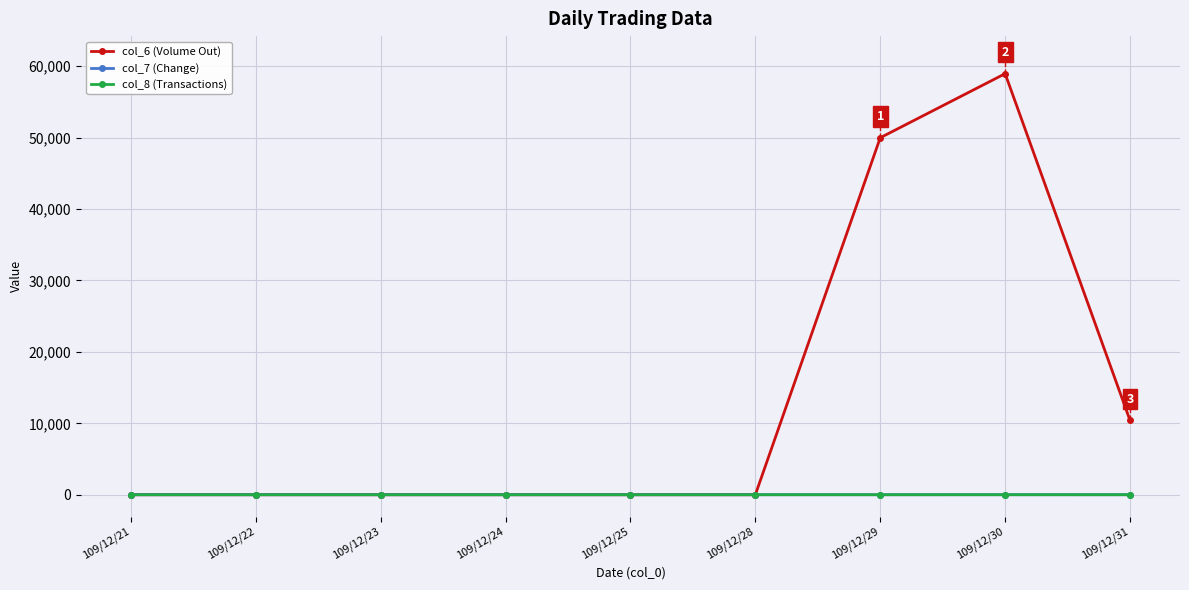

Does the chart have visible grid lines?

Yes